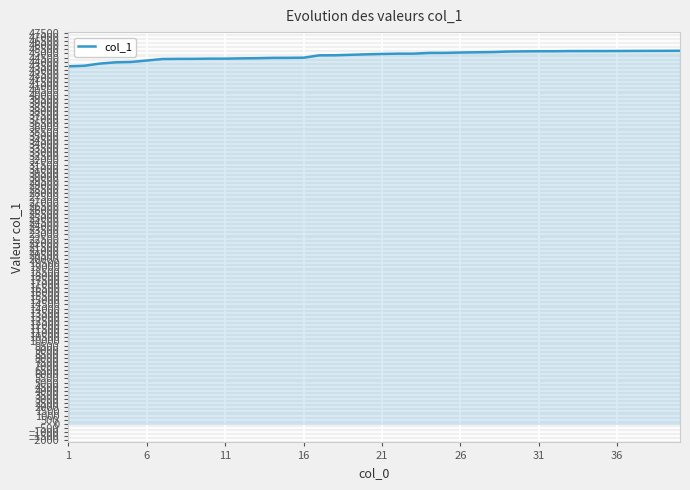

What is the difference between the maximum and minimum values?

1889